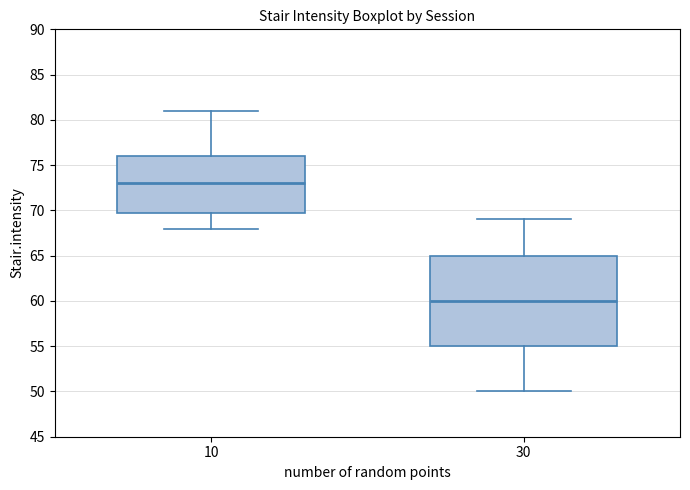

Comparing the boxes themselves (not the whiskers), which one is the tallest?

30